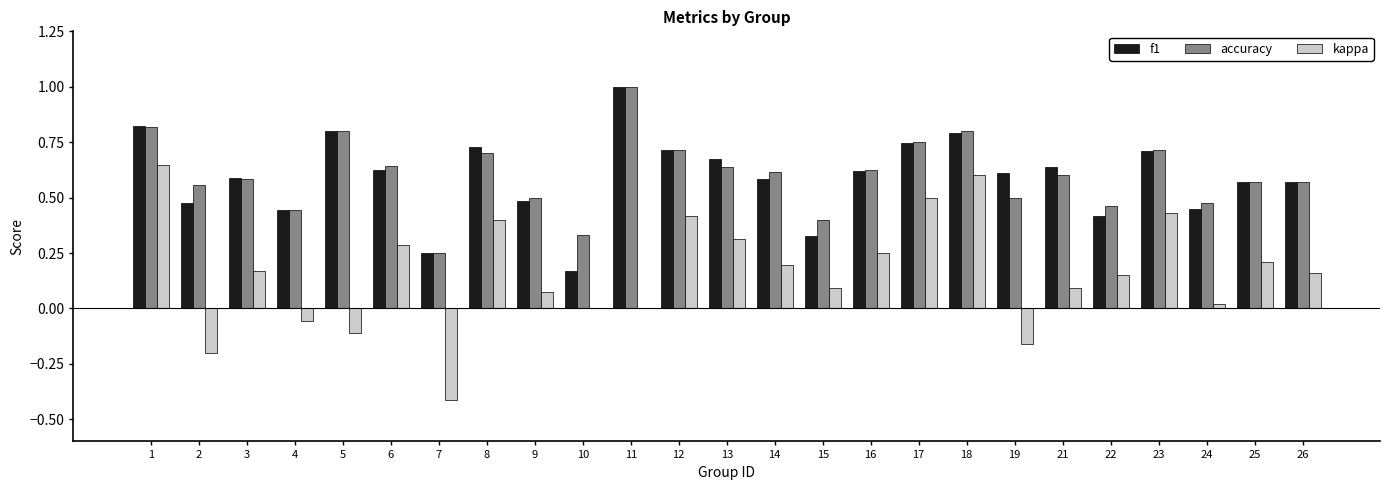

Are the bars grouped side by side (vs. stacked)?

Yes